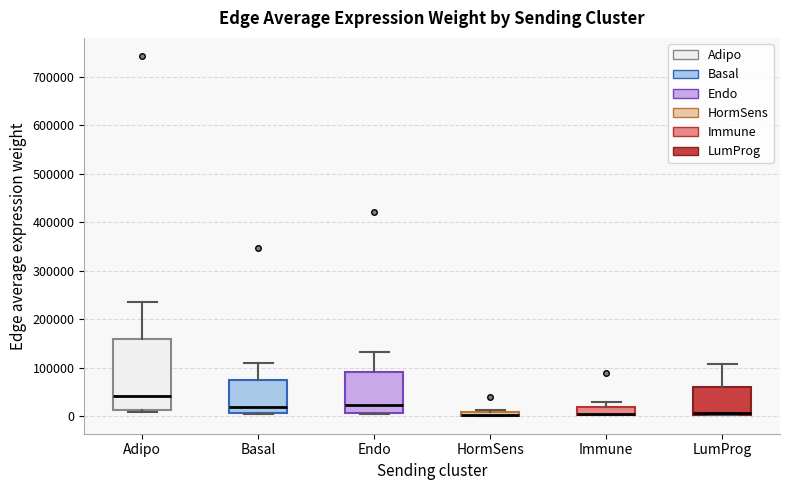

Where does the median line of the box for Endo sit on the y-axis? The values are not printed on the chart, so give them approximately, as read against the axis.

20000